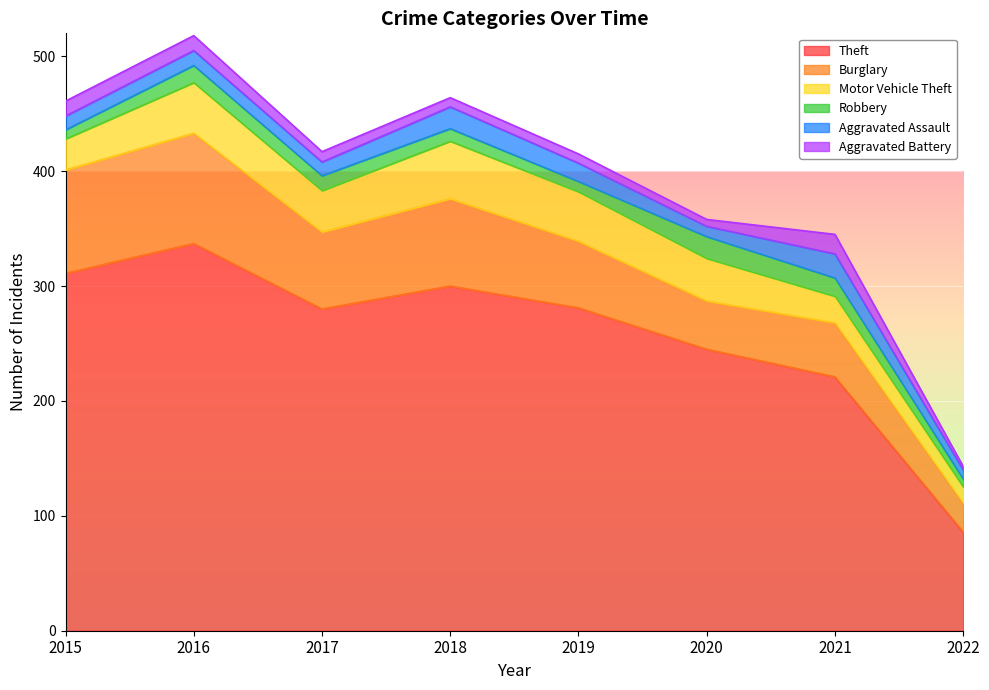

What is the difference between the second highest and minimum values in the Aggravated Battery series?

10